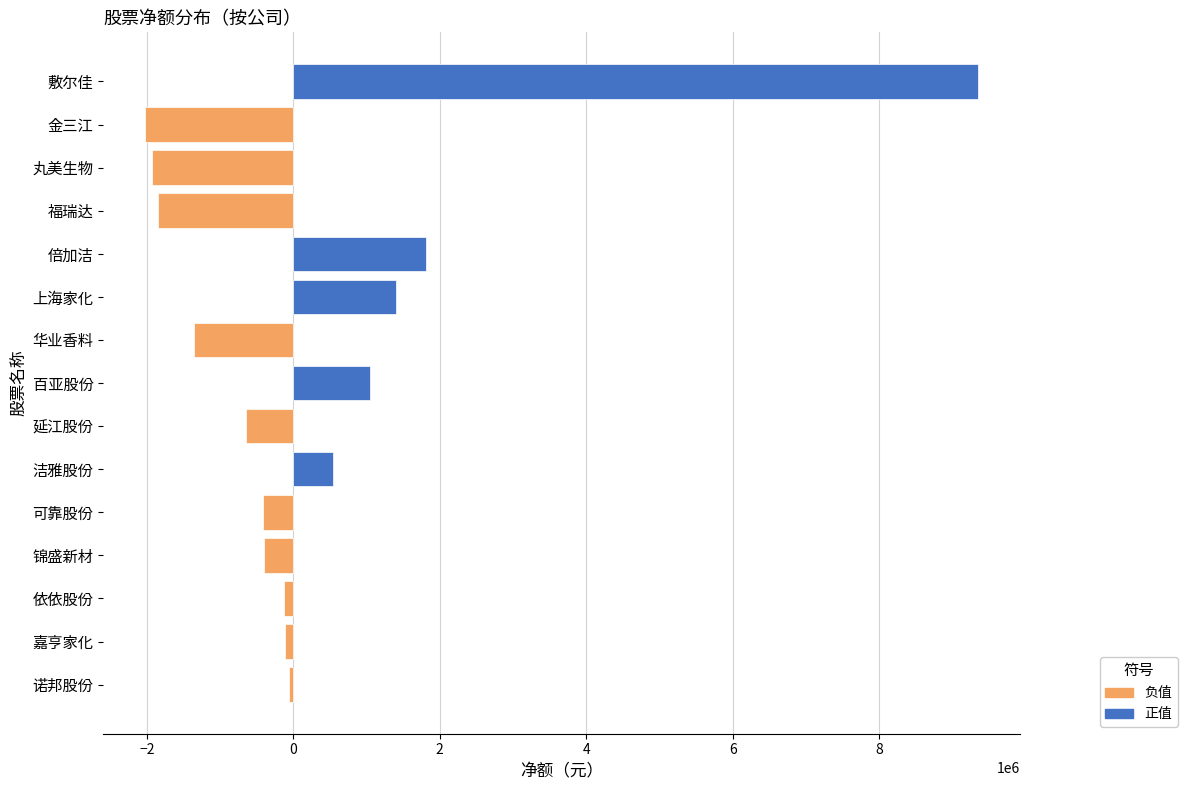

Which has a higher value, 倍加洁 or 可靠股份?

倍加洁